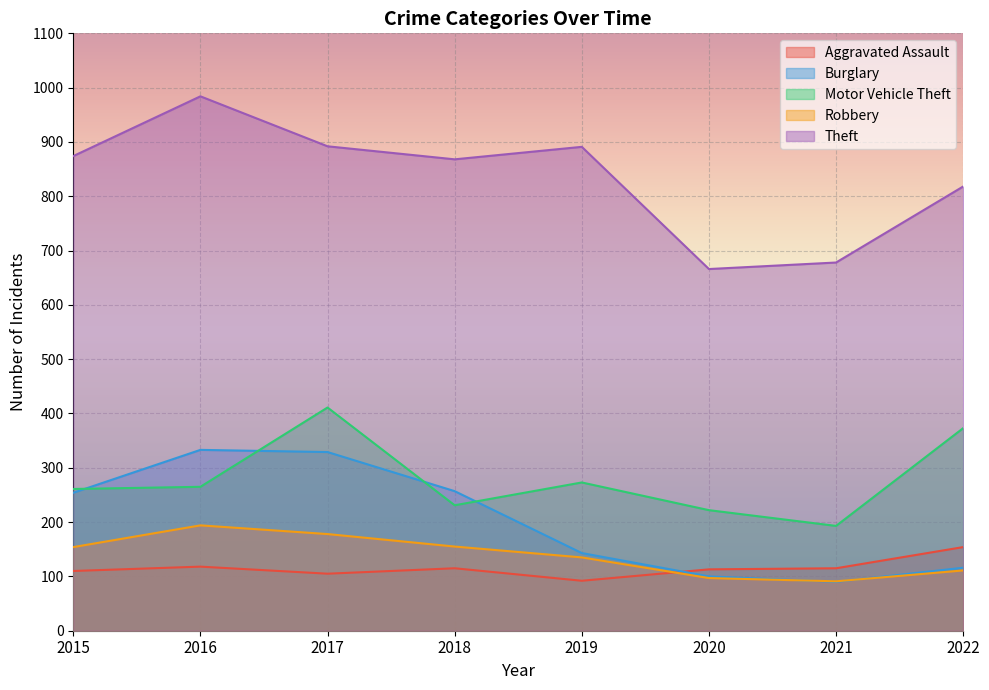

True or false: Robbery and Aggravated Assault cross at least once.

True